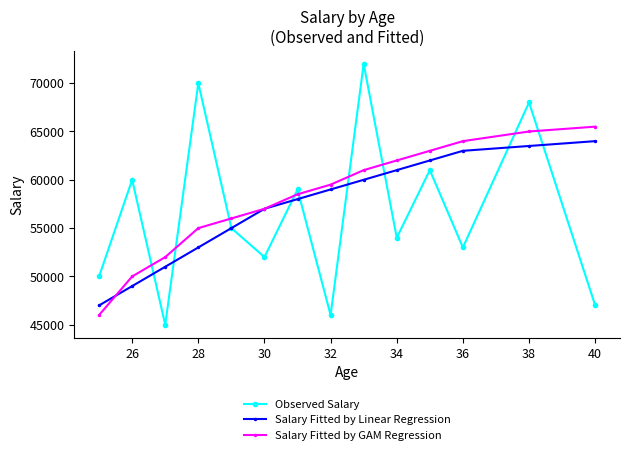

What is the sum of all Salary Fitted by Linear Regression values?

802500